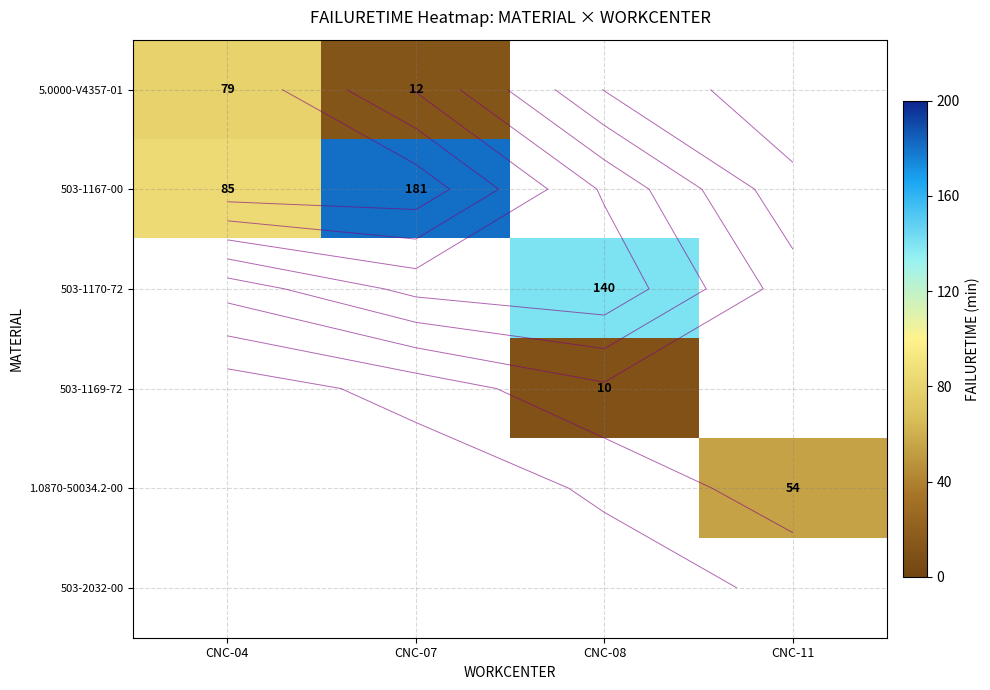

Which category has the lowest value across all series?

CNC-08